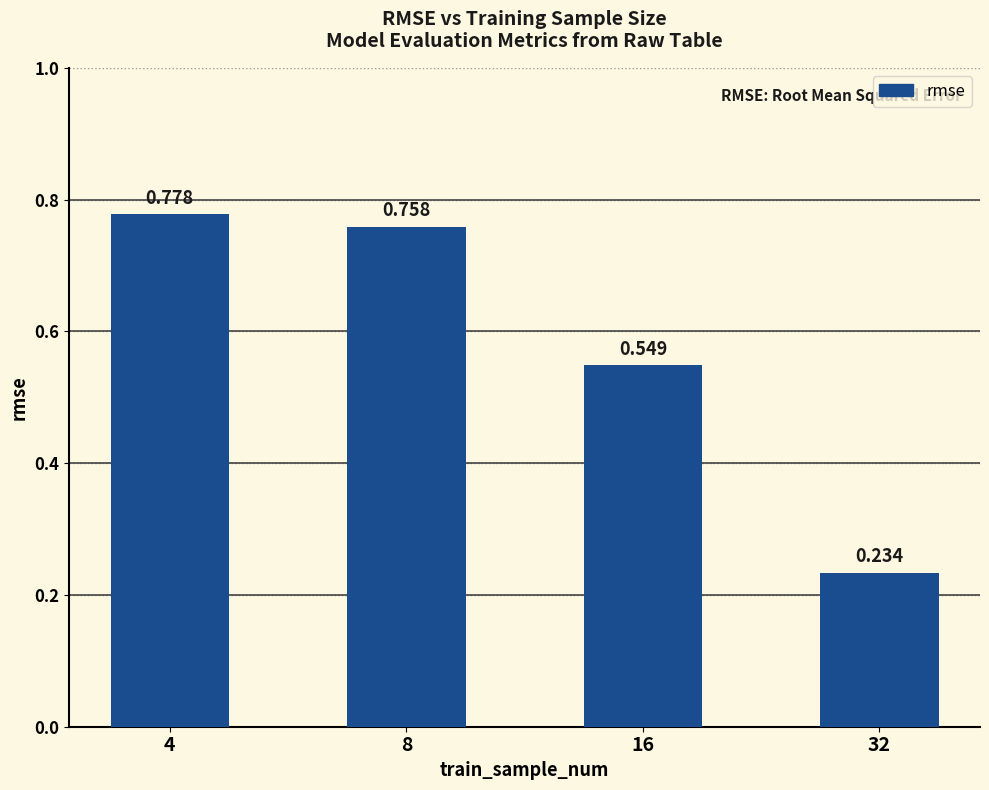

Rank the categories by value from lowest to highest.

32, 16, 8, 4